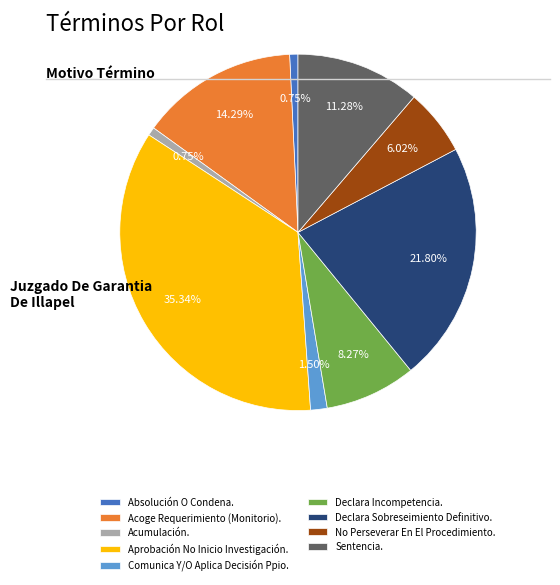

To the nearest percent, what is the average slice percentage?

11%